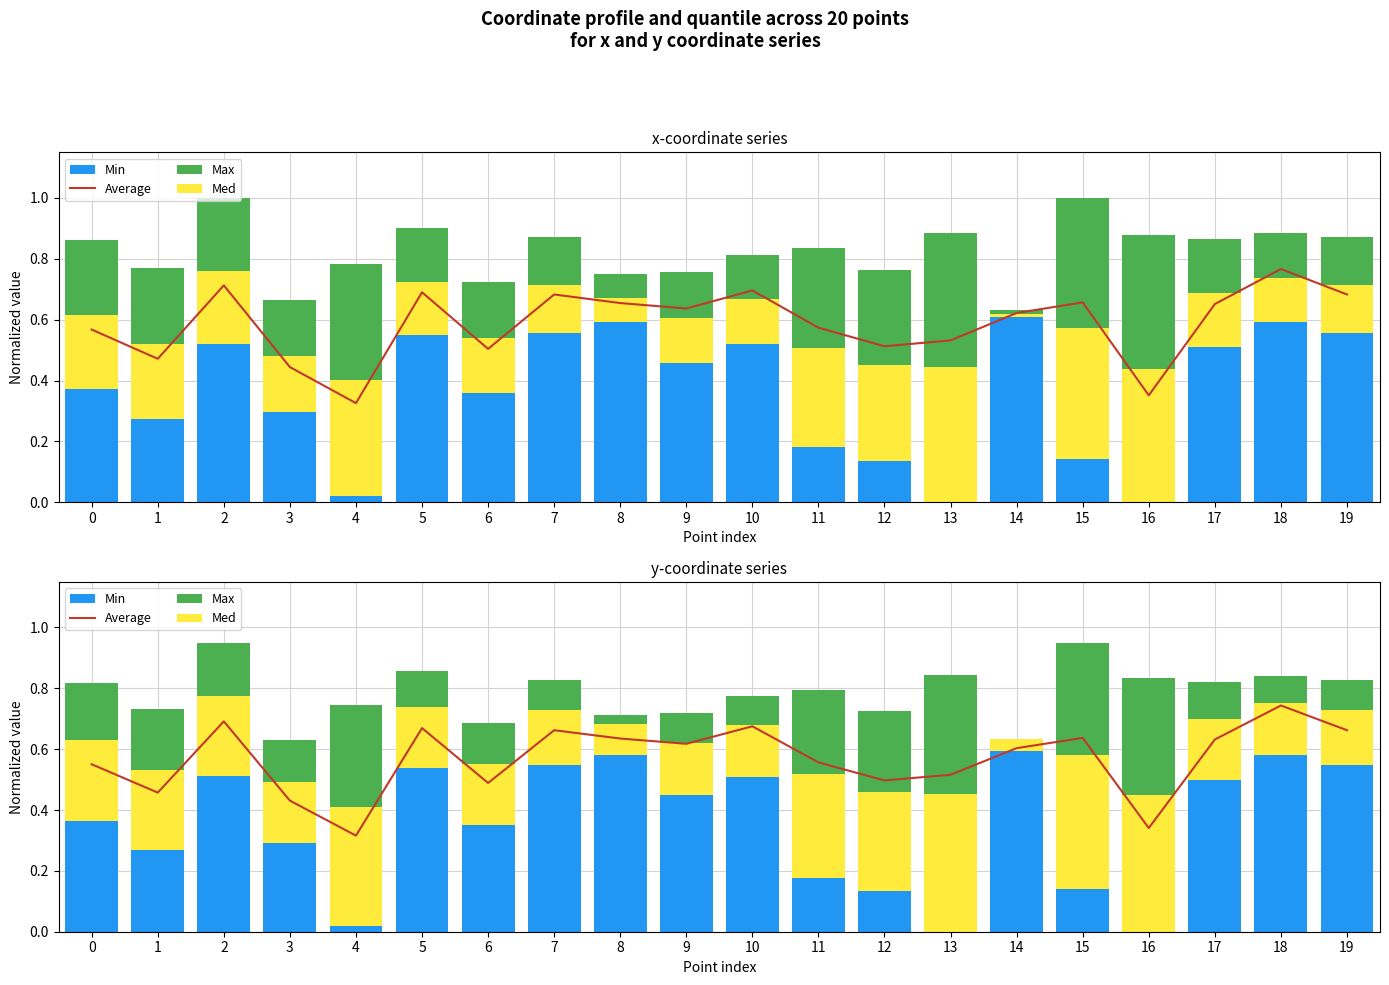

Read the Min value at 1.

0.3